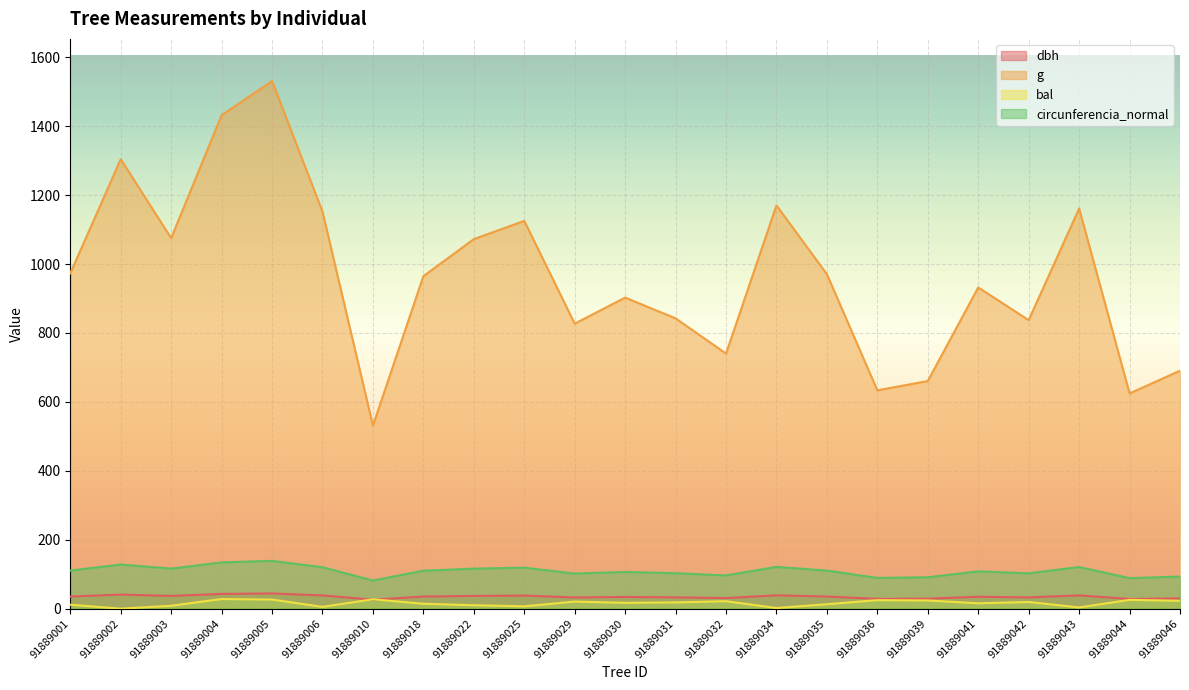

What is the average value of the circunferencia_normal series?

109.0